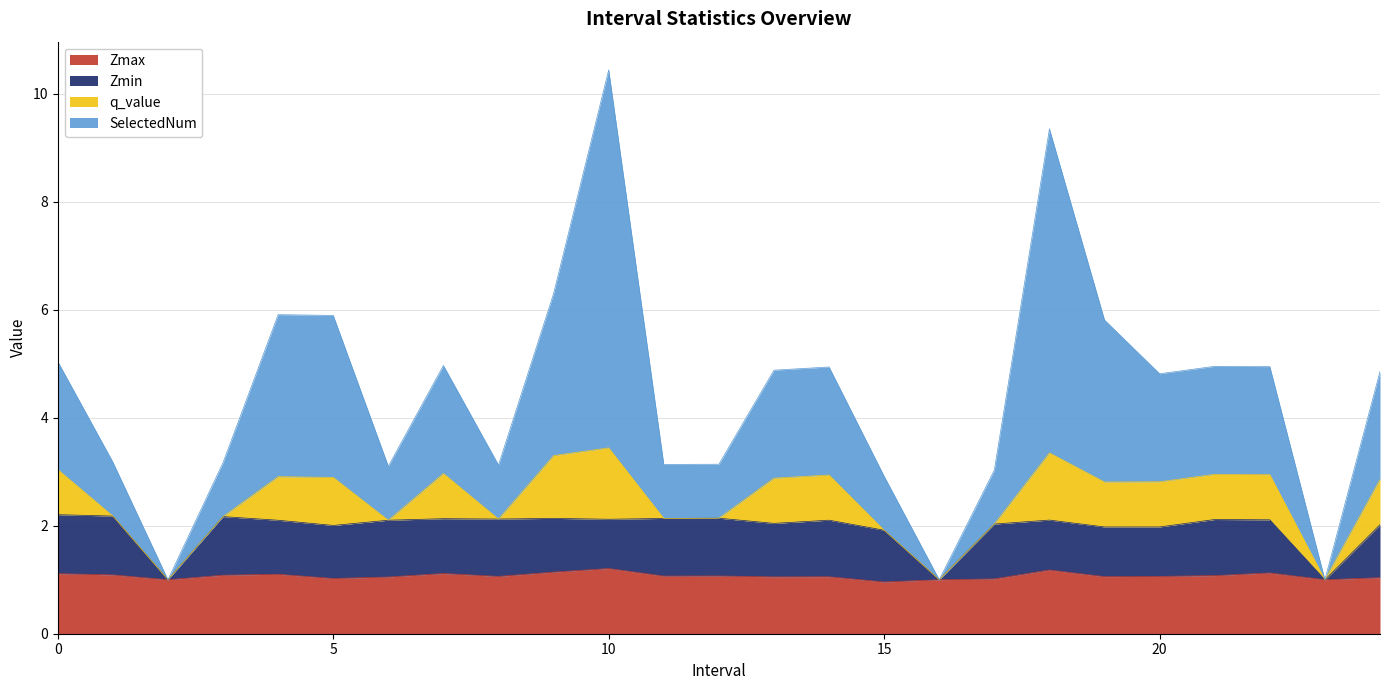

At which category is the sum across all series the highest?

10